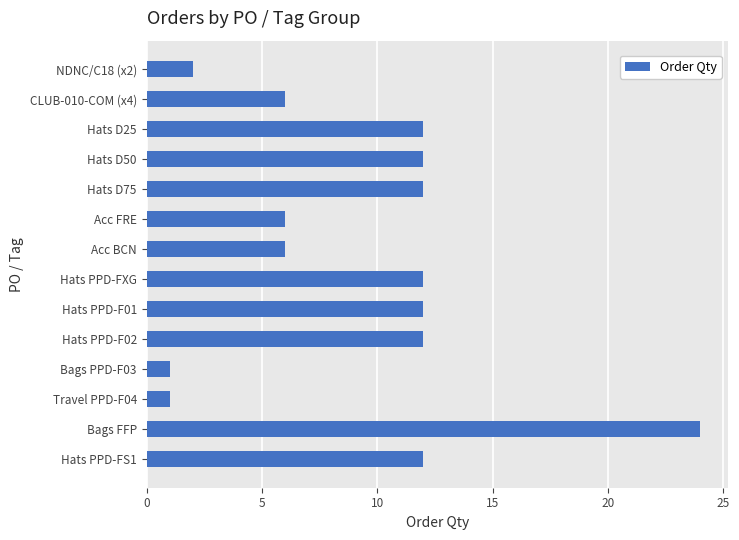

Count the values in the range 6 to 12.

10